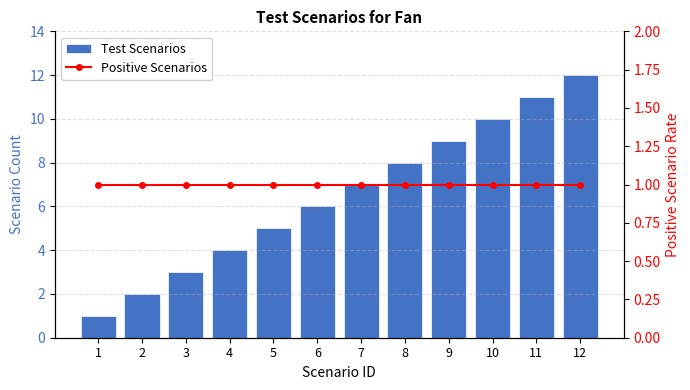

The value of Positive Scenarios at 8 is 1. True or false?

True